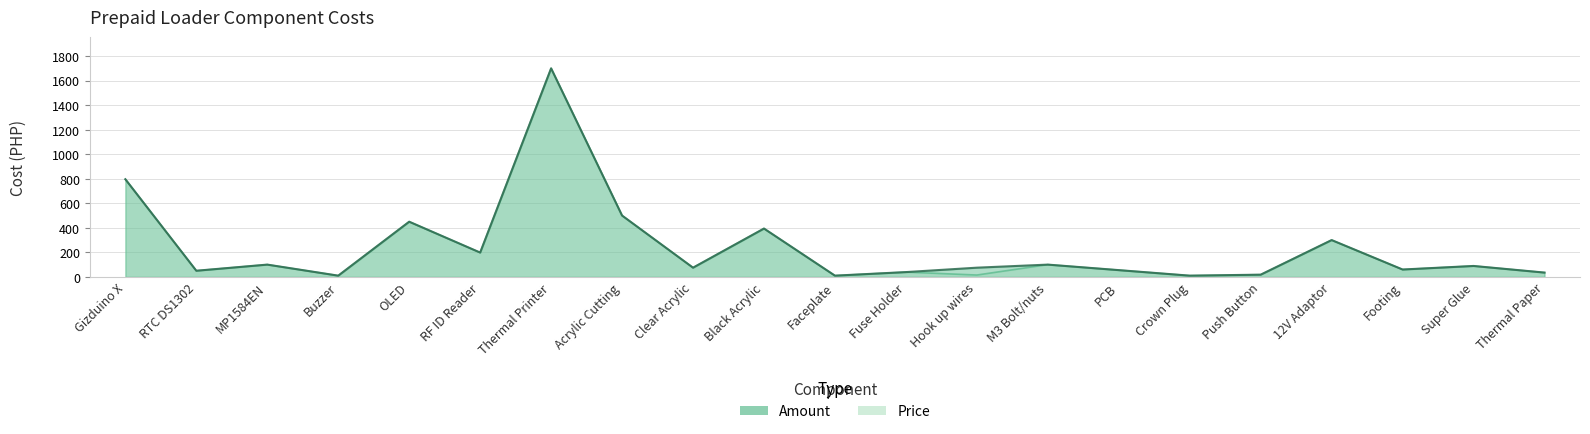

List the series in order of their overall mean, highest first.

Amount, Price